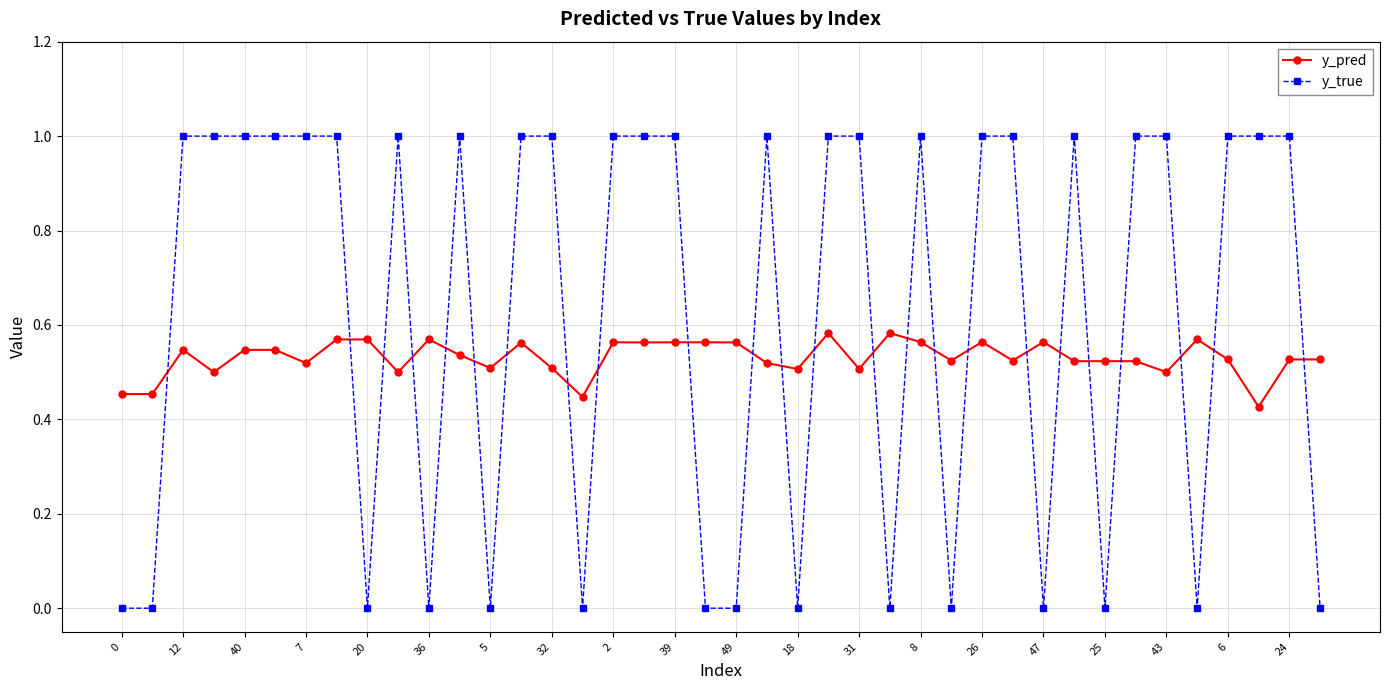

How many times do y_true and y_pred cross each other?

24